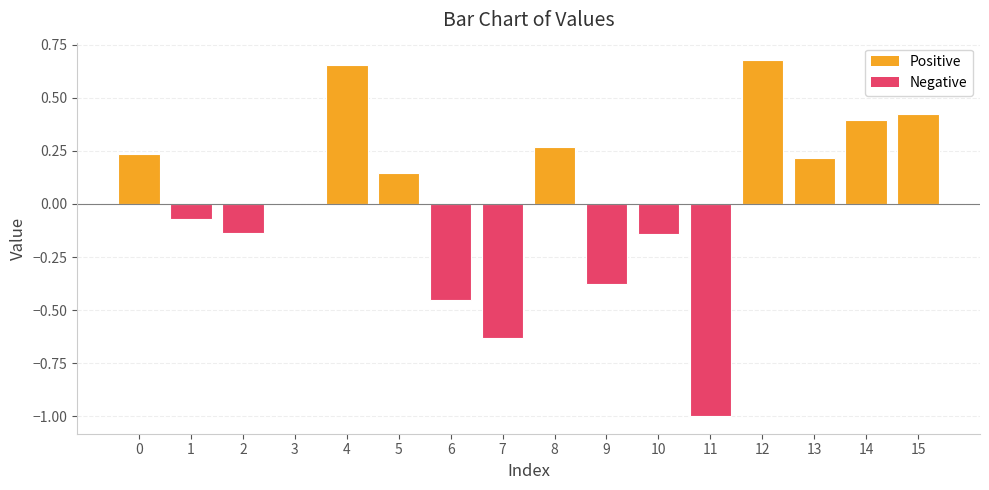

At which category does the chart reach its peak across all series?

12